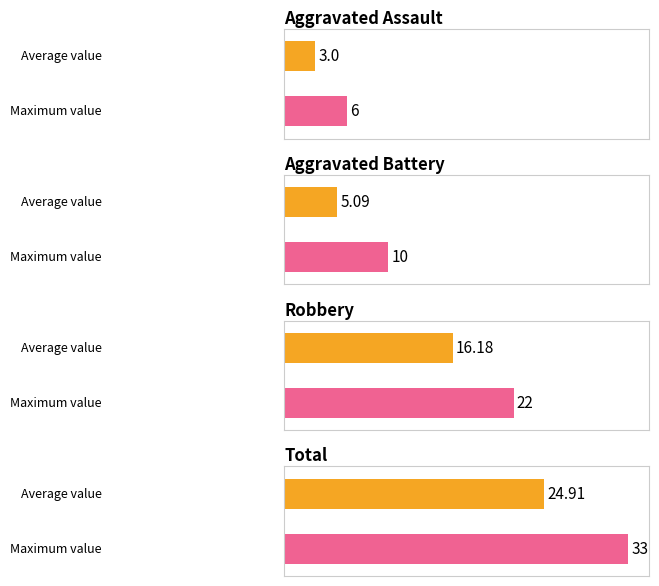

Is it true that Total equals 11 at 2022?

False